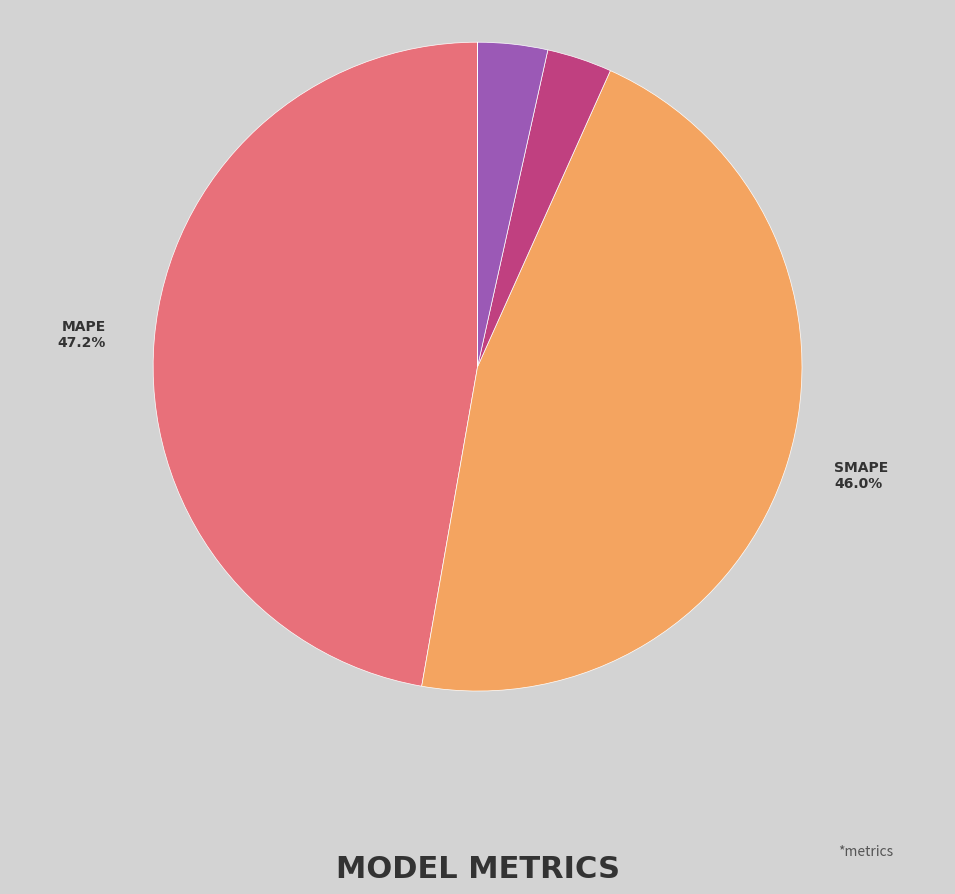

Is there any slice that represents more than half of the pie?

No